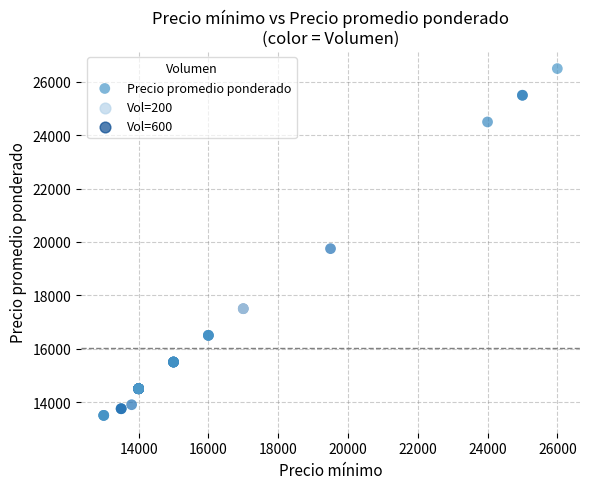

What Y value in the scatter plot is closest to 20000?

19750